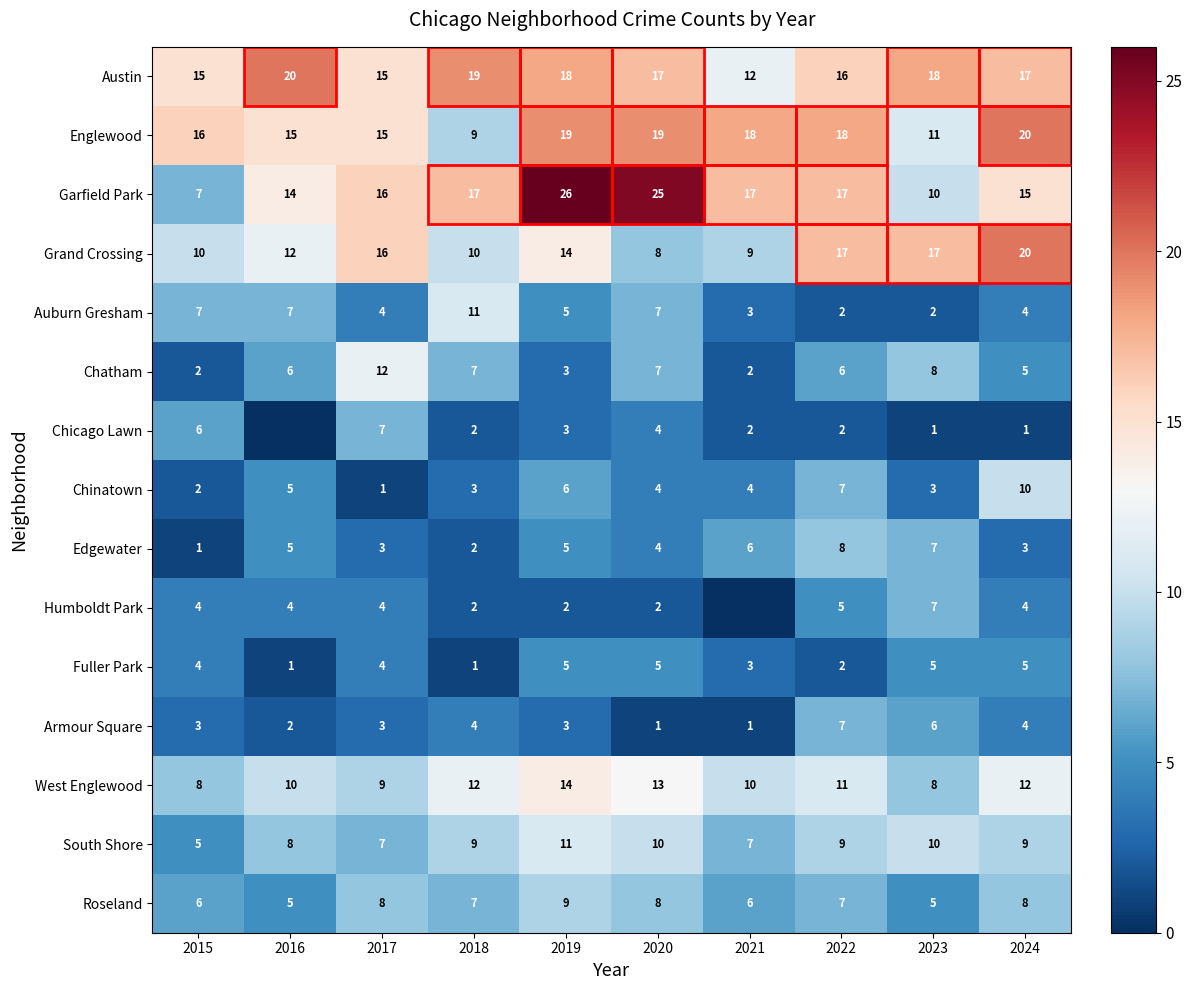

What is the total value across all series at 2015?

96